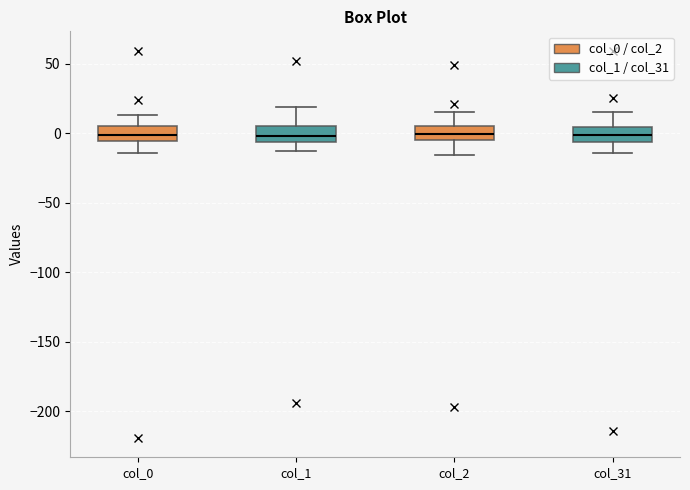

Reading left to right, transcribe this box plot: for each box, give where its median line is, the range the box spans, and where its two whiskers end, as read against the y-axis. The values are not printed on the chart, so give them approximately, as read against the axis.

col_0: median 0, box -5 to 5, whiskers -15 to 15
col_1: median 0, box -5 to 5, whiskers -15 to 20
col_2: median 0, box -5 to 5, whiskers -15 to 15
col_31: median 0, box -5 to 5, whiskers -15 to 15